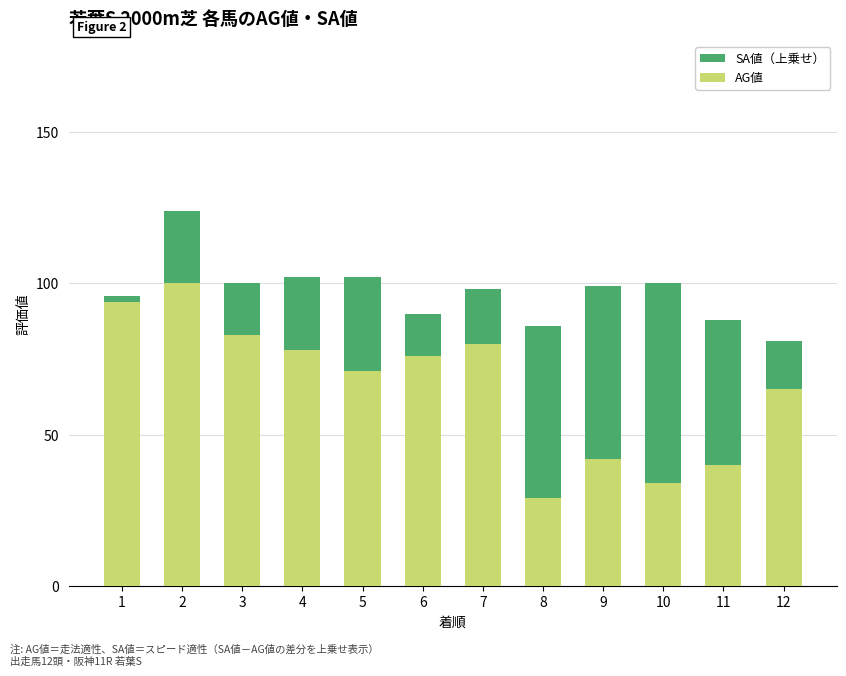

What is the average value of the AG値 series?

66